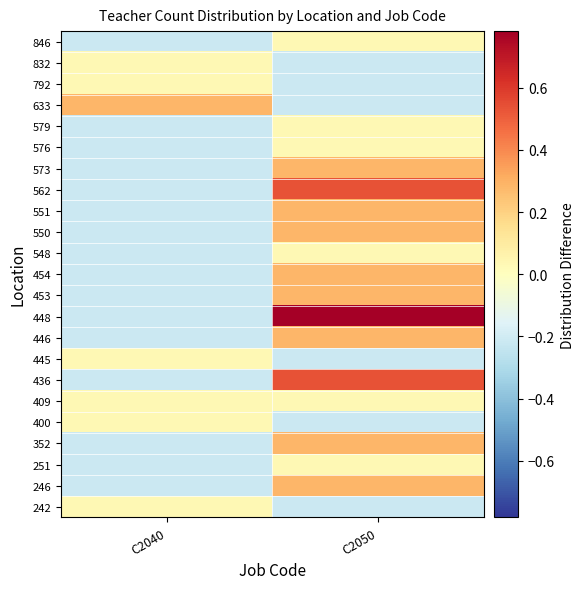

At how many categories does at least one series exceed 0?

2